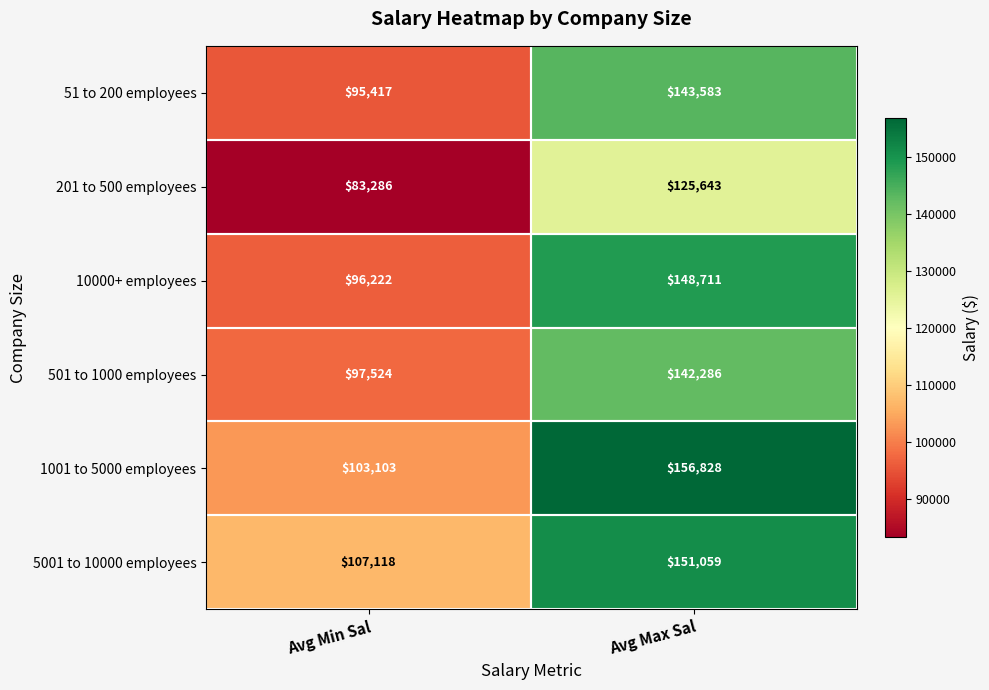

At how many categories does at least one series exceed 125037?

1